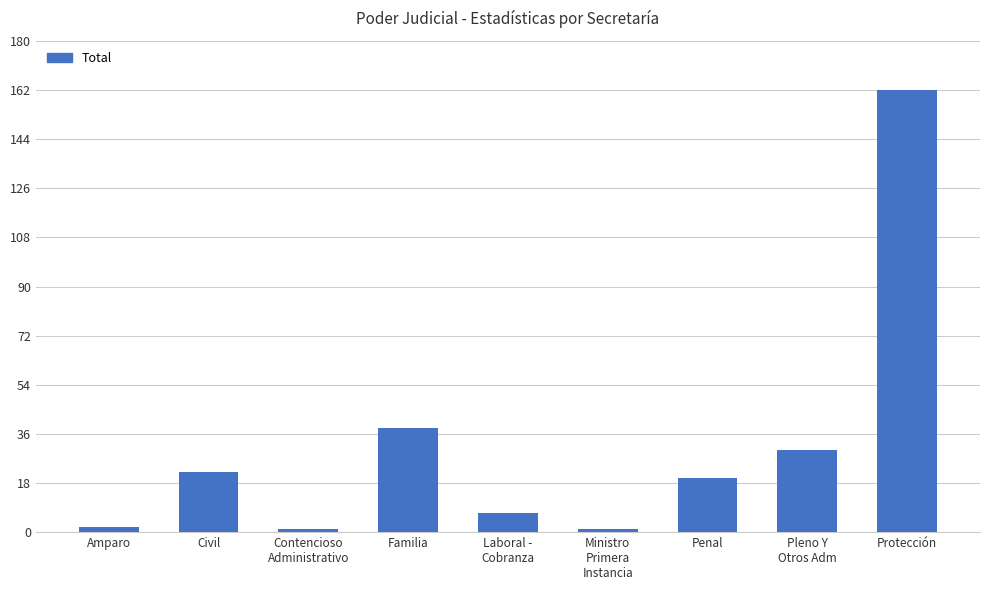

How many bars are there in total?

9